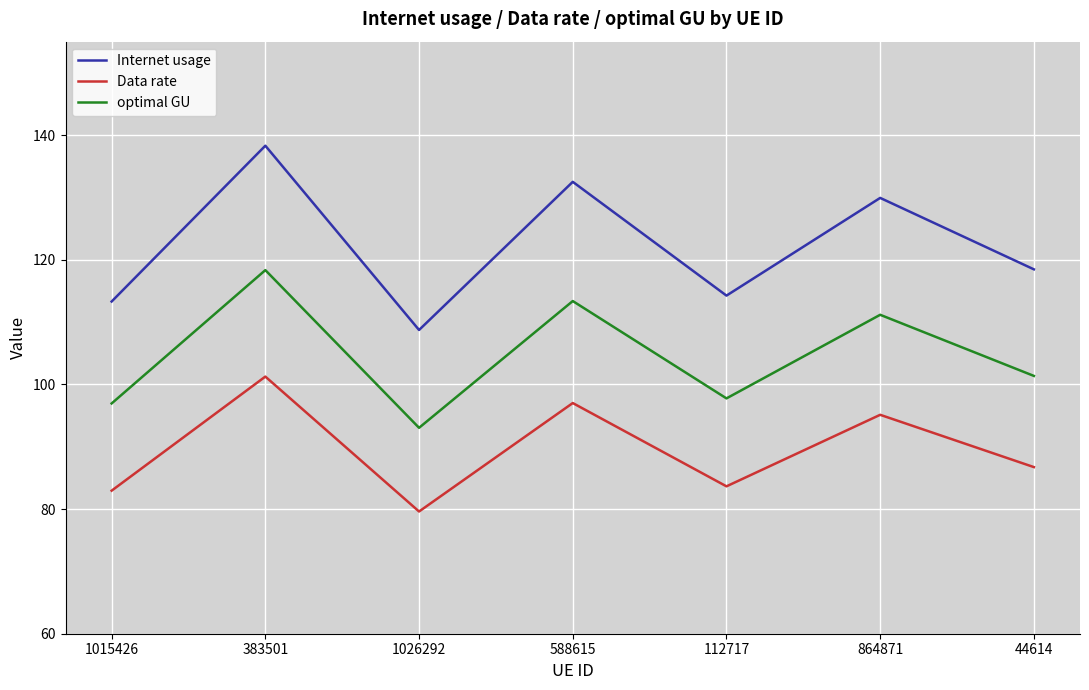

At which label does optimal GU reach its minimum?

1026292